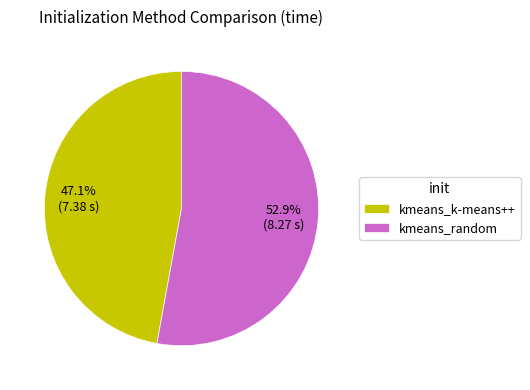

To the nearest percent, what percentage of the pie is kmeans_random?

53%